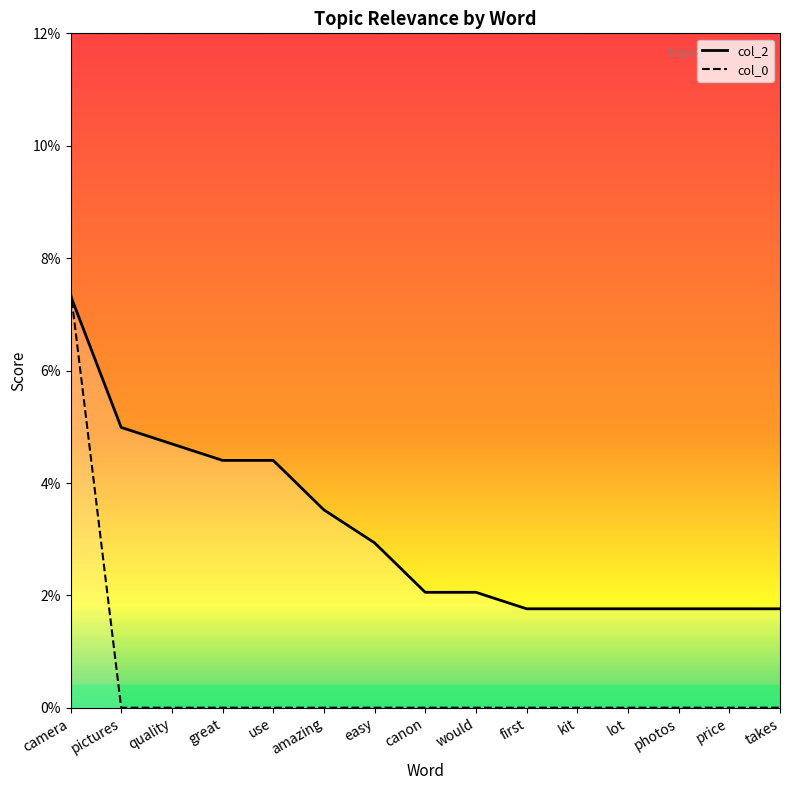

Count the col_2 values in the range 0 to 1.

15